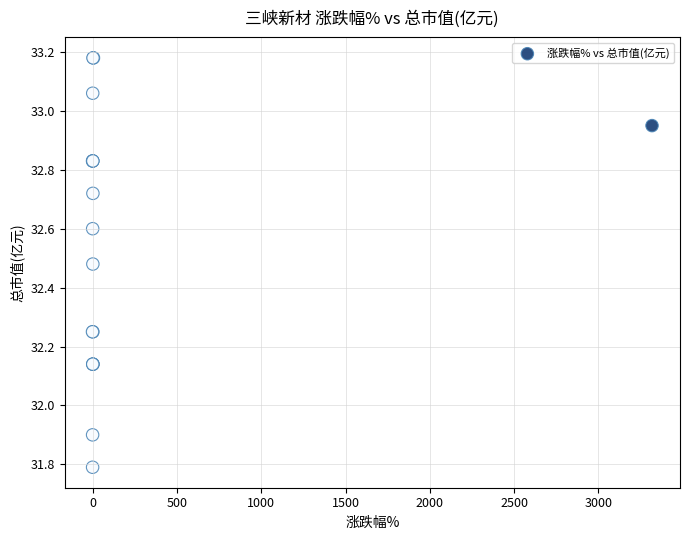

What Y value in the scatter plot is closest to 32?

31.9